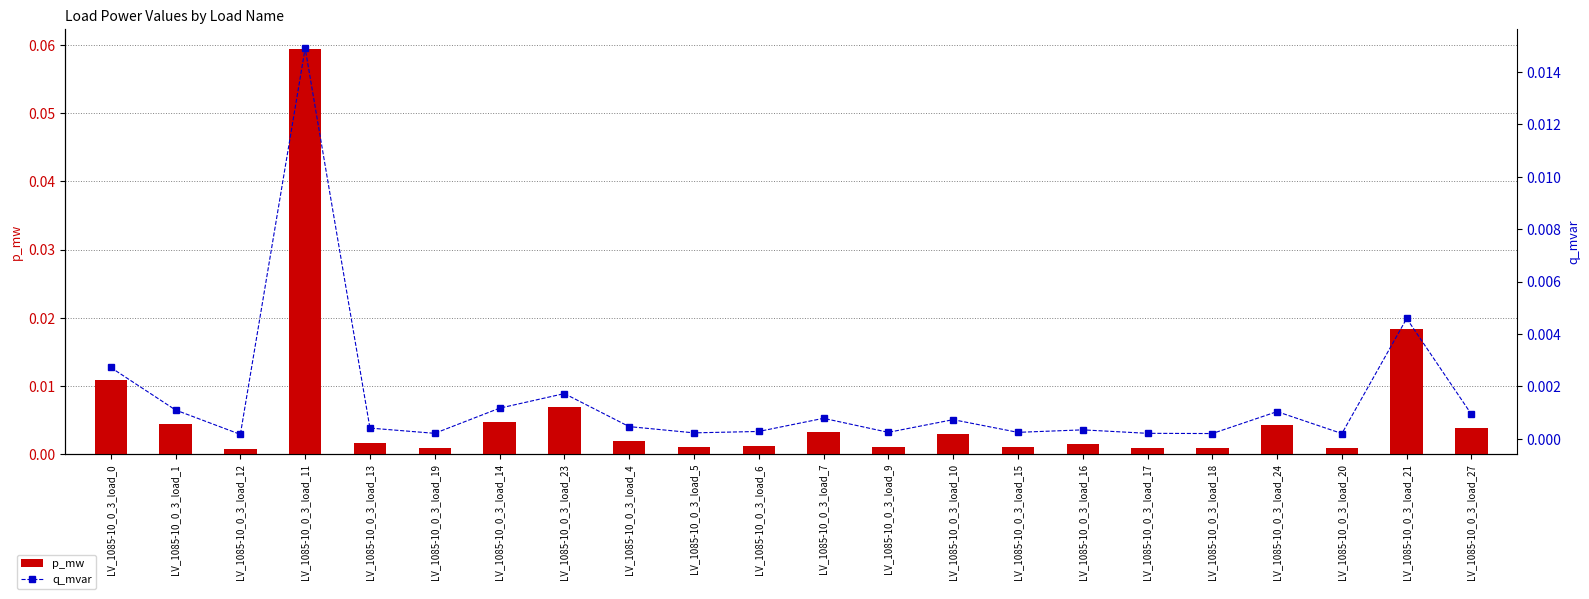

Rank the series by their average value, from highest to lowest.

p_mw, q_mvar